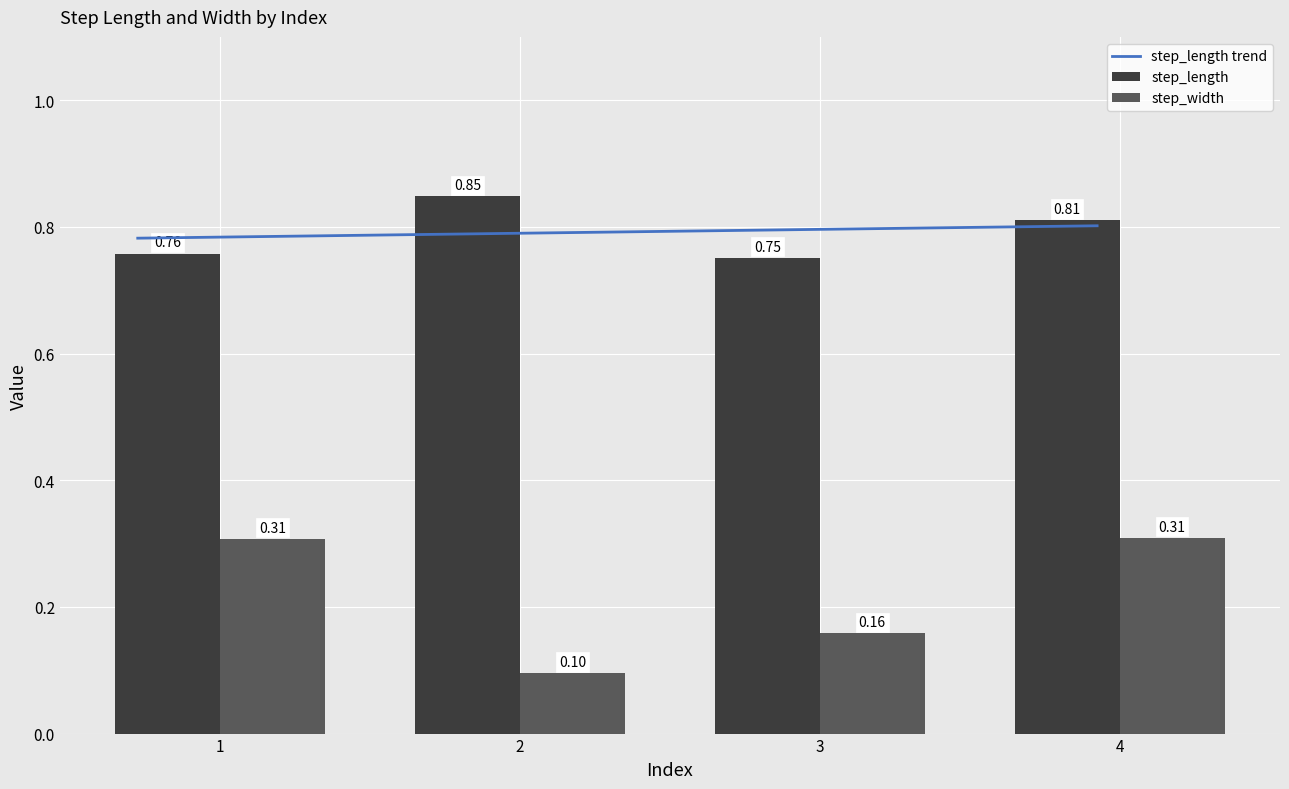

What are all the series names shown in the legend?

step_length, step_width